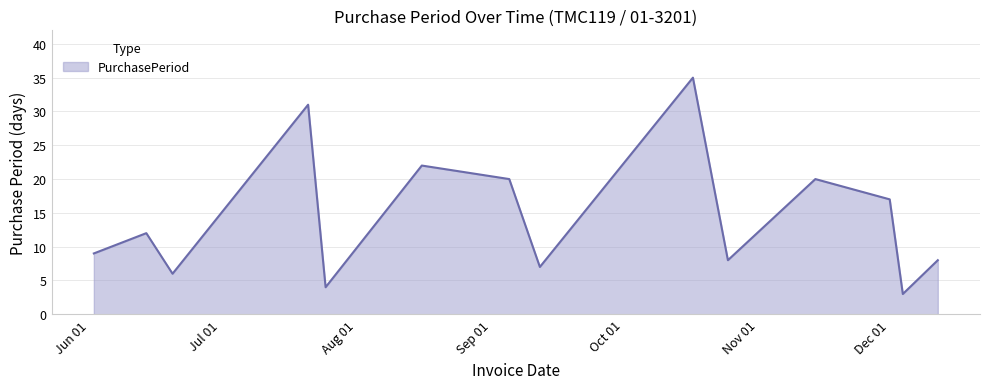

What is the smallest value displayed?

3